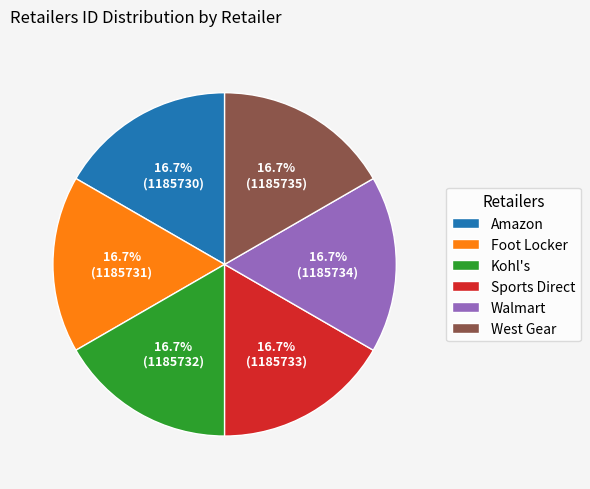

Is it true that Walmart is 17% of the pie?

True